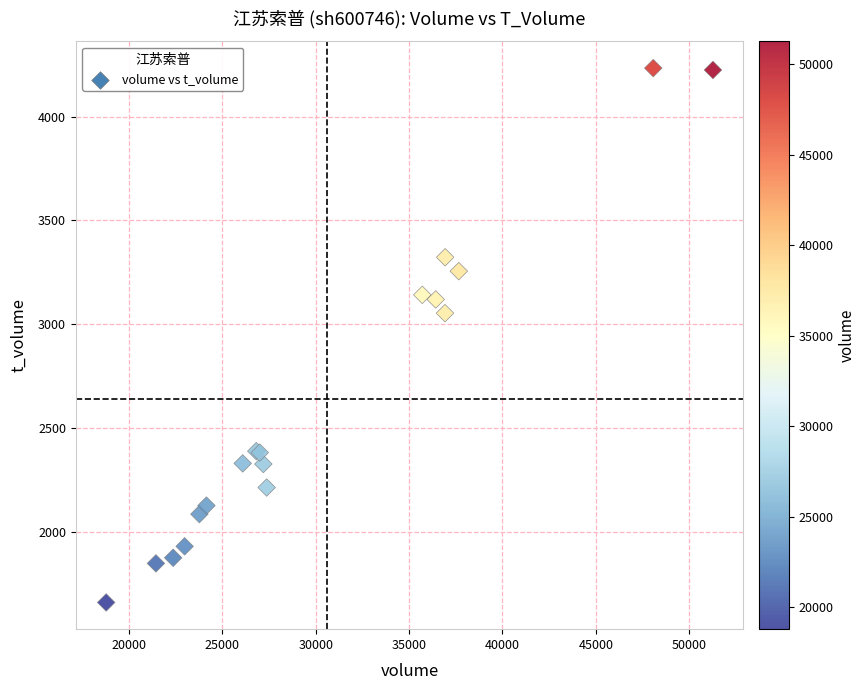

What Y value in the scatter plot is closest to 2947?

3054